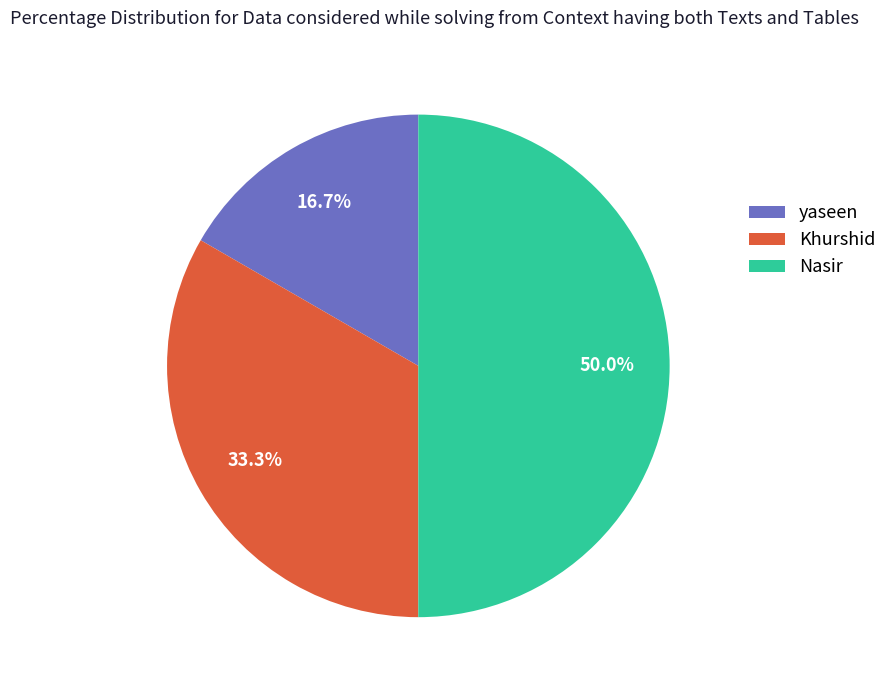

To the nearest percent, what is the difference between the Khurshid and Nasir slice percentages?

17%